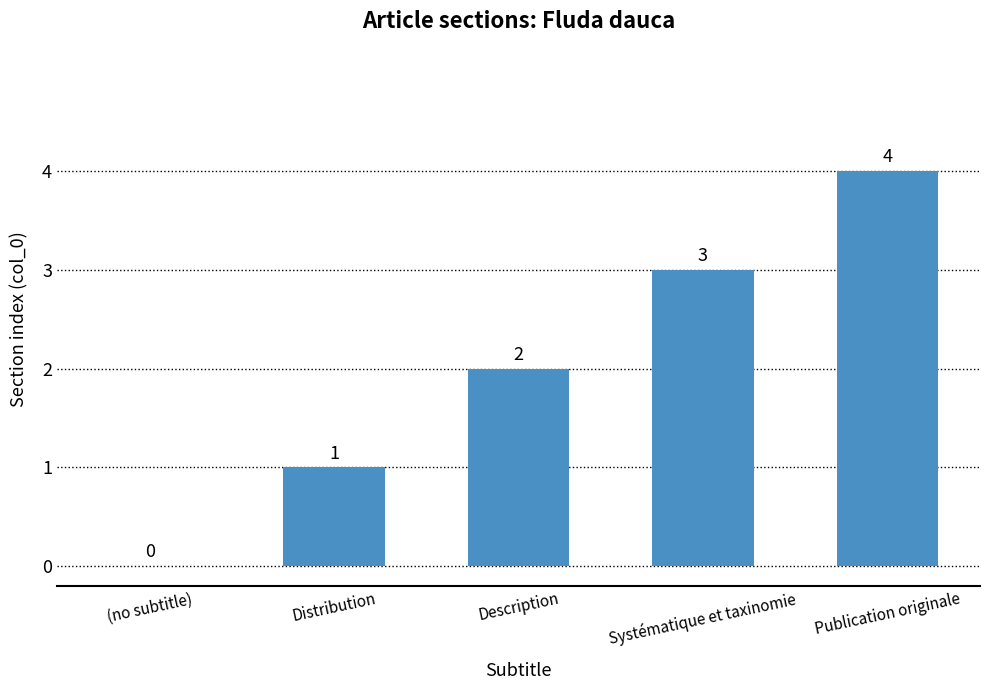

Are the bars horizontal?

No